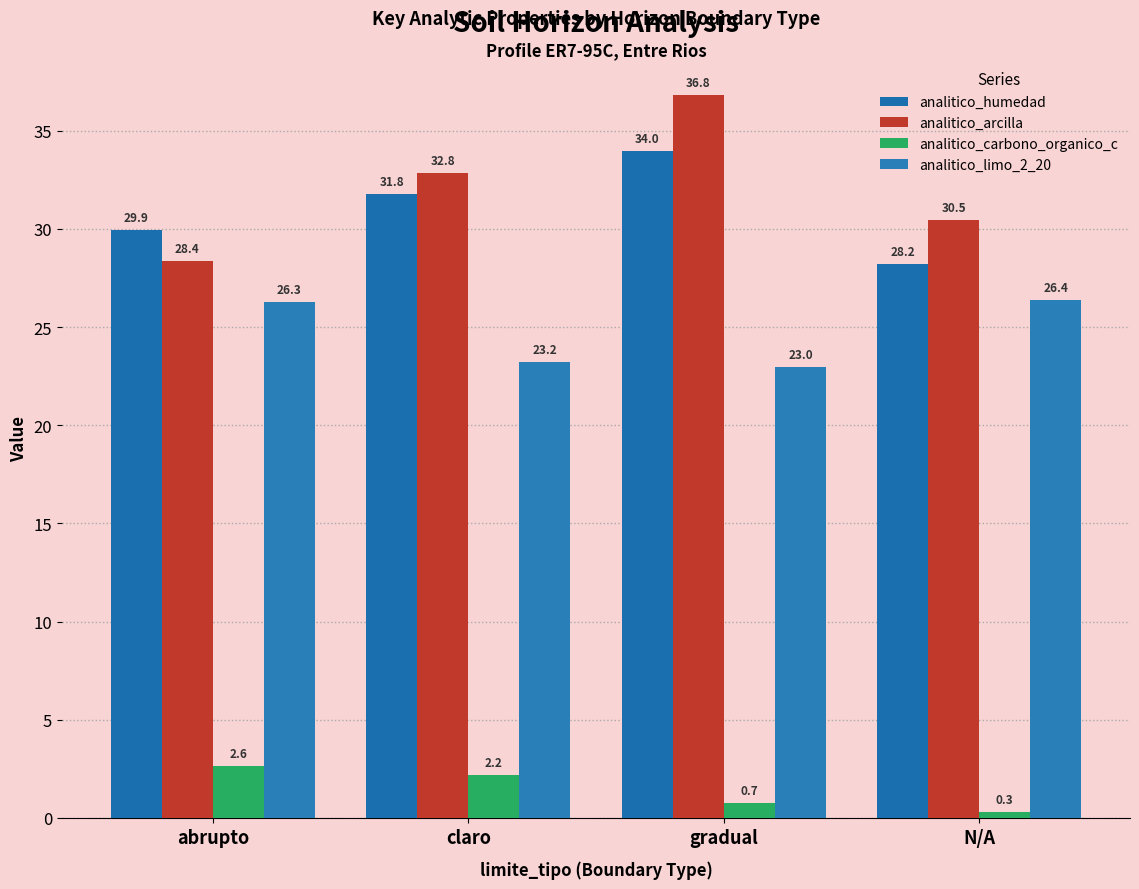

How many series are shown in this chart?

4